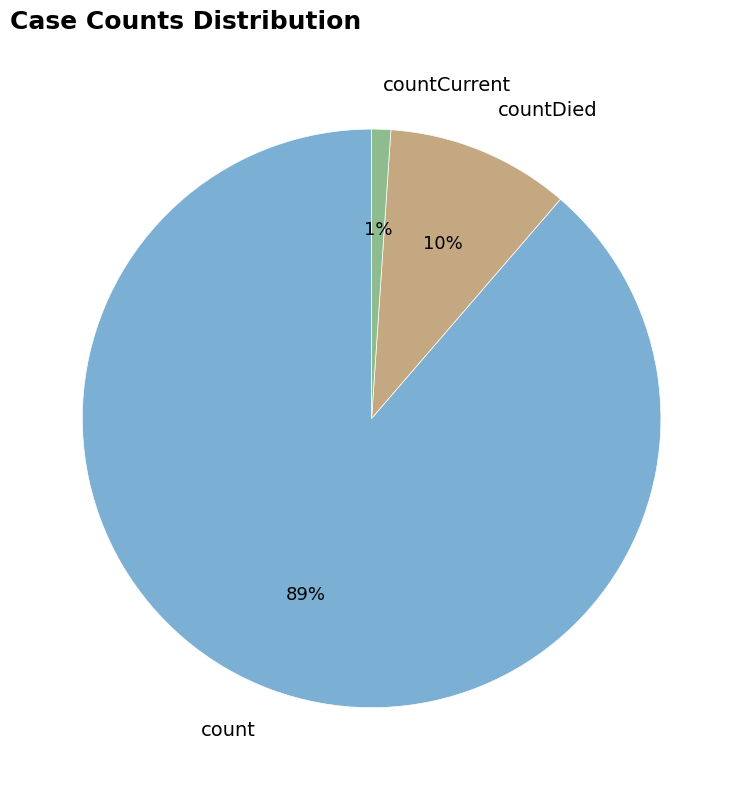

What percentage is the count slice, to the nearest percent?

89%